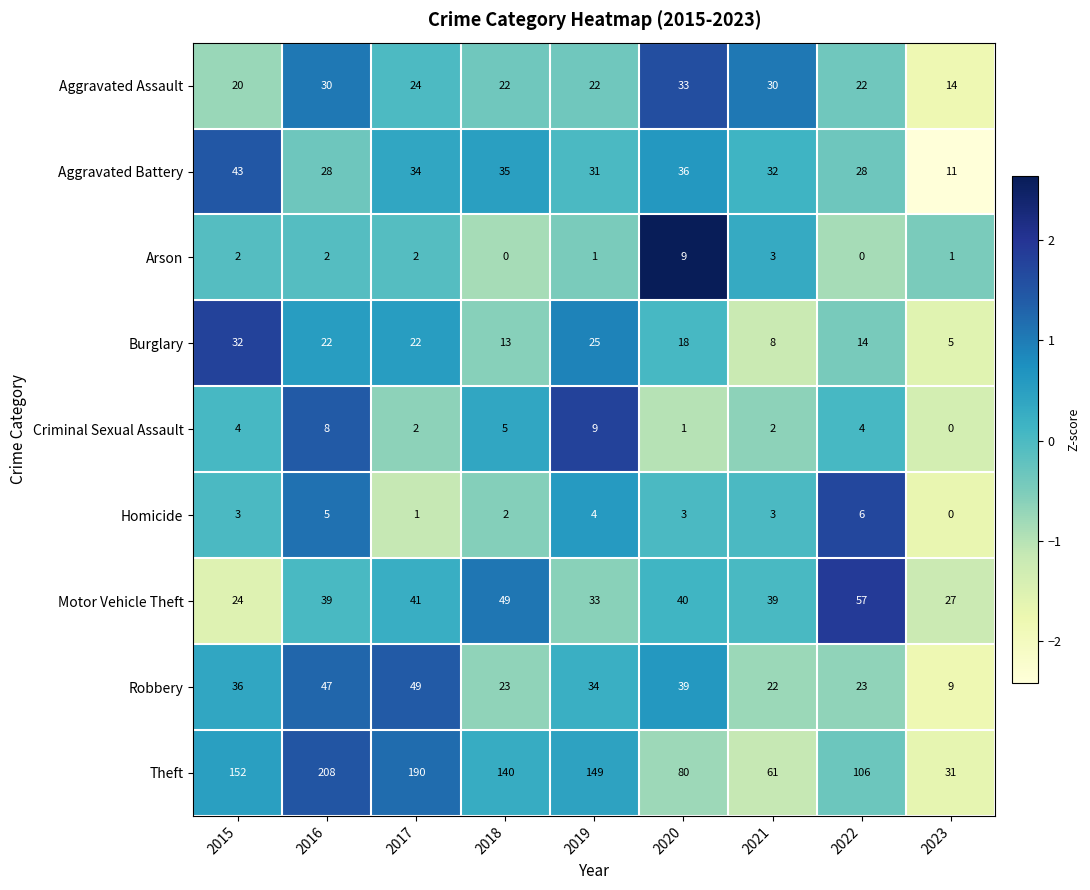

Which category has the highest value across all series?

2016